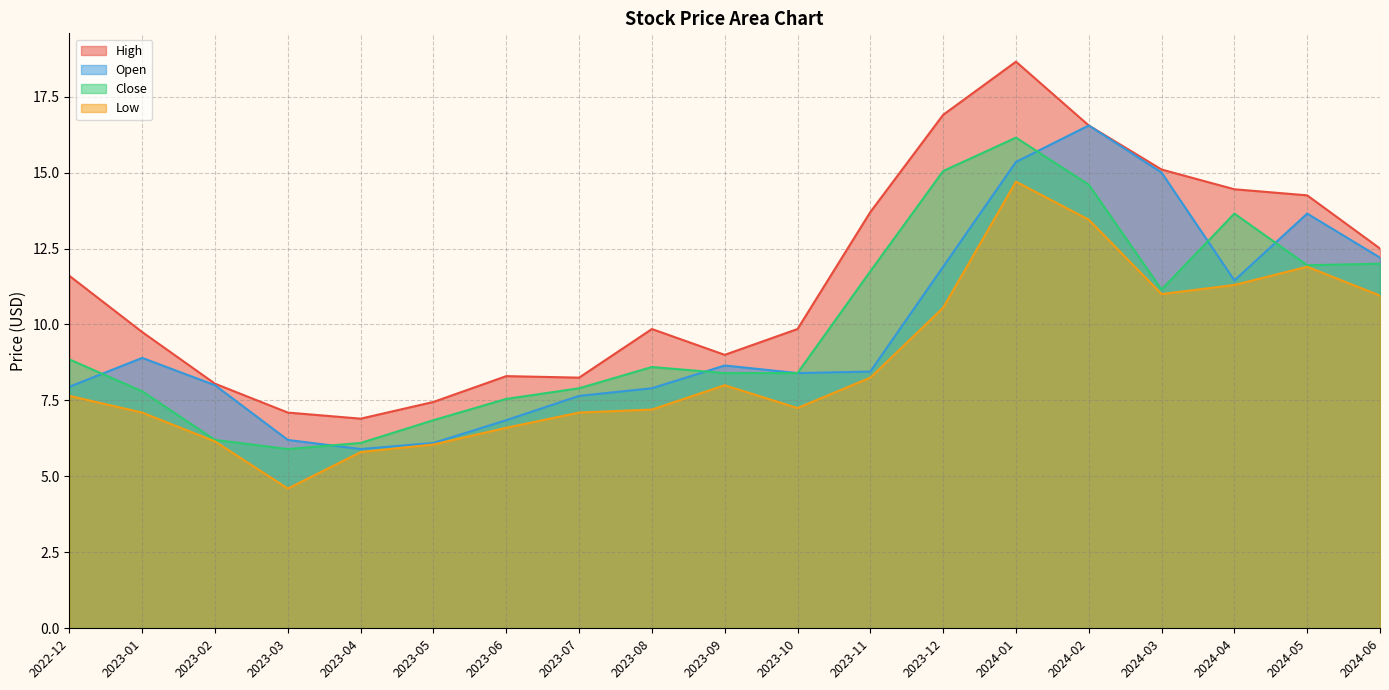

Which series has the largest total across all categories?

High